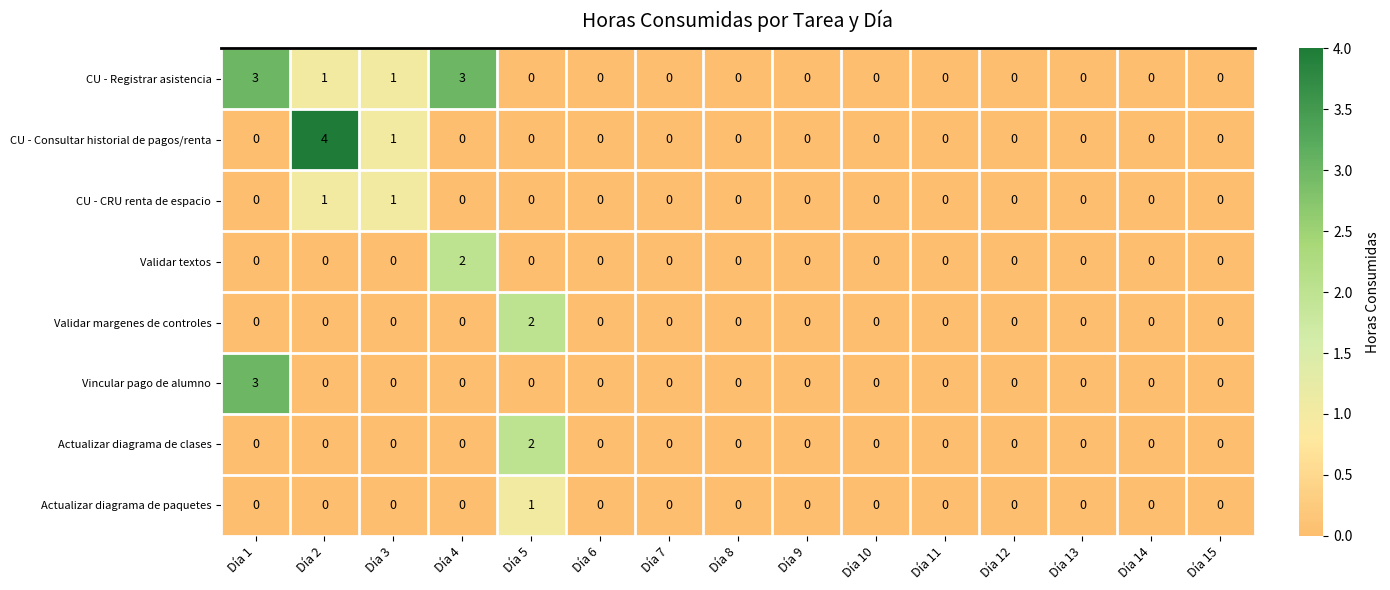

What is the total value across all series at Día 2?

6